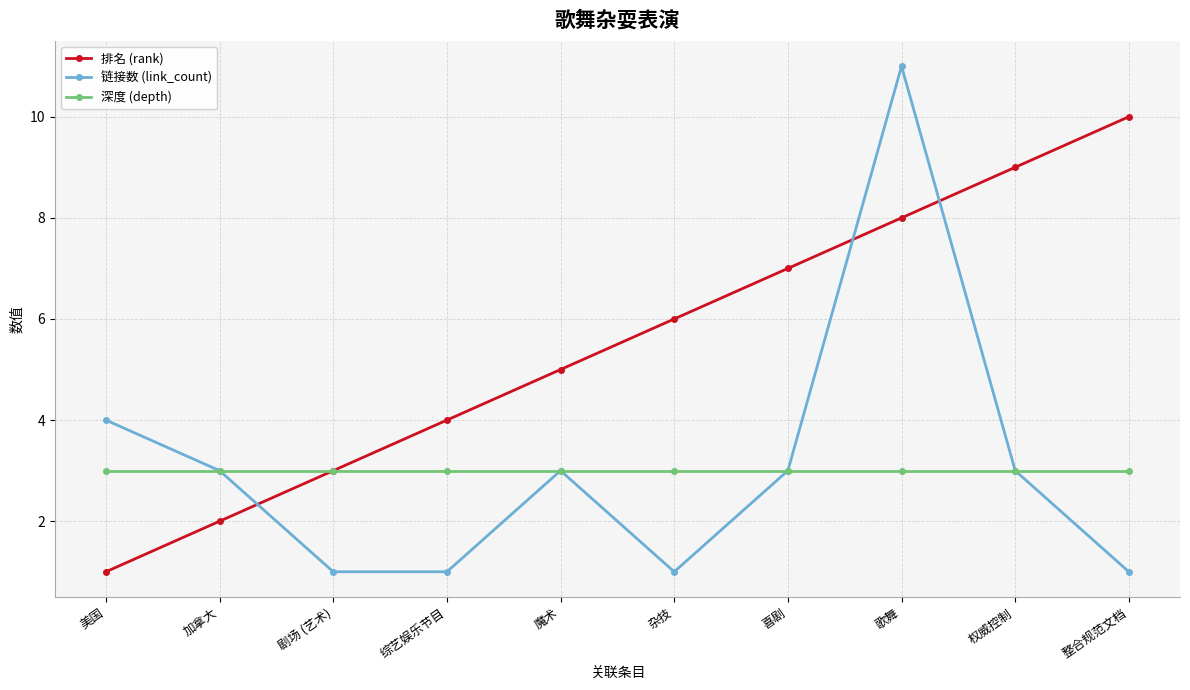

What is the label of the 7th point from the right?

综艺娱乐节目